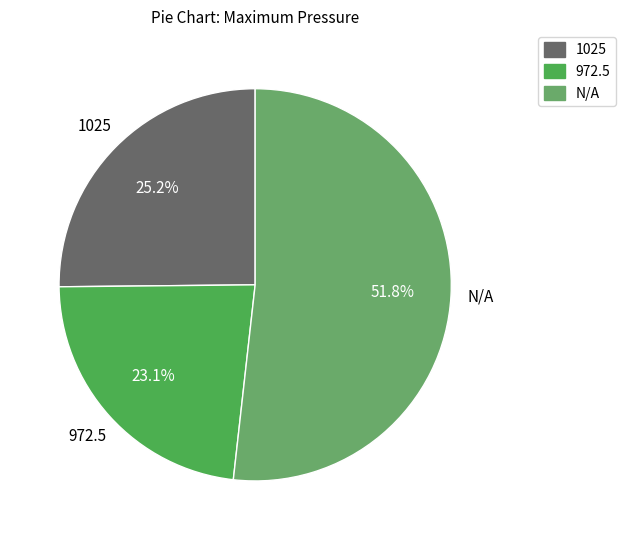

Count the number of slices in the pie.

3